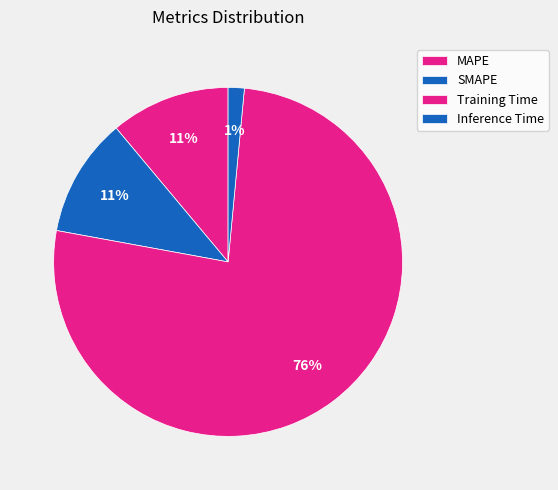

Combined, do Training Time and Inference Time account for over 50%?

Yes